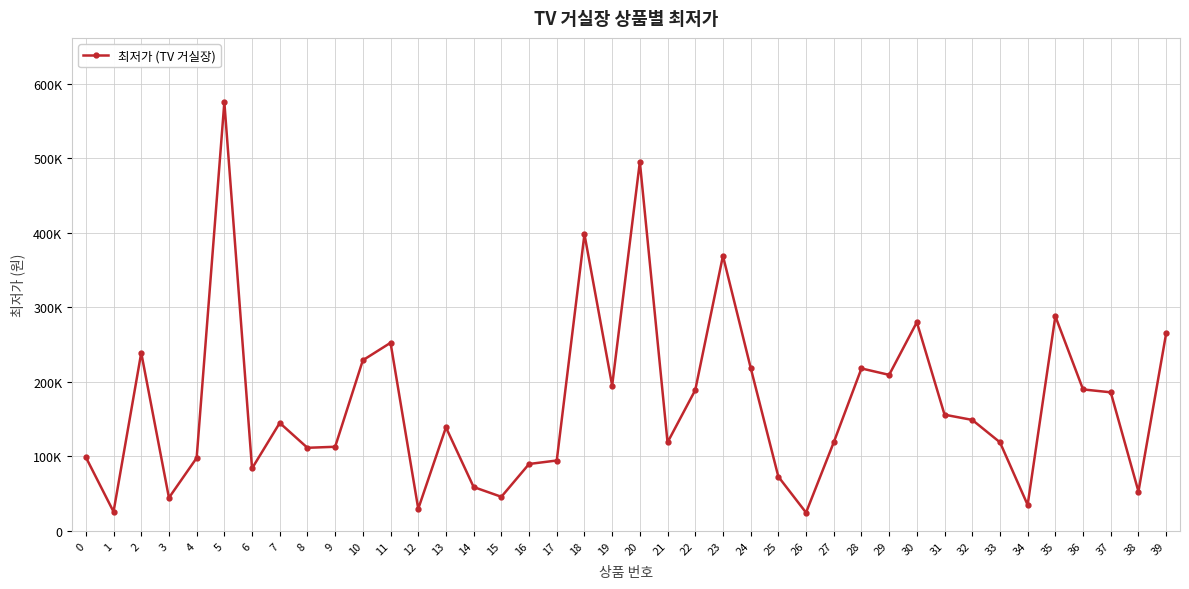

List the labels in order of value, largest first.

5, 20, 18, 23, 35, 30, 39, 11, 2, 10, 24, 28, 29, 19, 36, 22, 37, 31, 32, 7, 13, 27, 33, 21, 9, 8, 0, 4, 17, 16, 6, 25, 14, 38, 15, 3, 34, 12, 1, 26